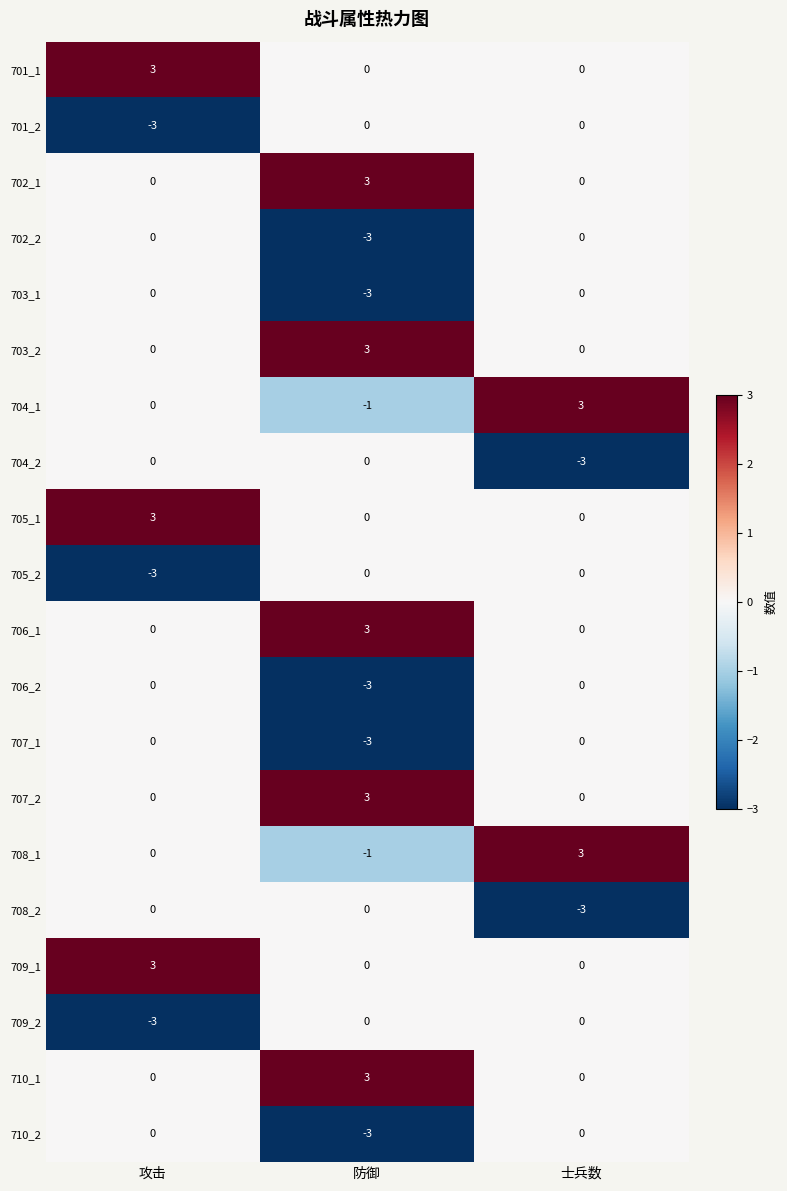

The 707_2 series shows 3 at 防御. True or false?

True